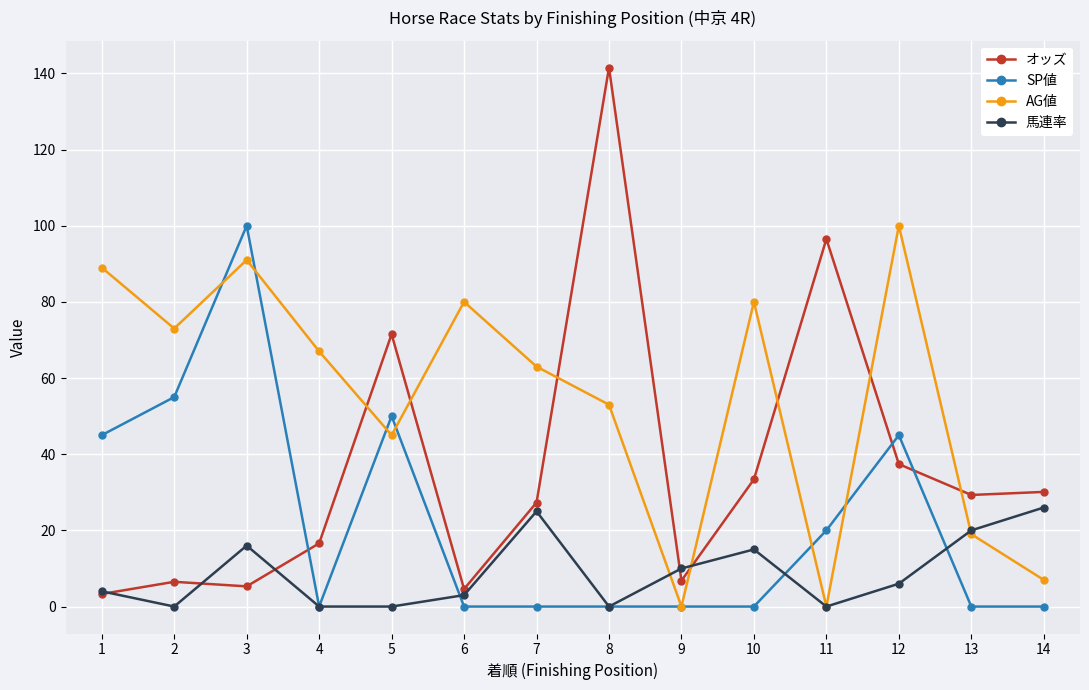

Which series has the largest range (max minus min)?

オッズ